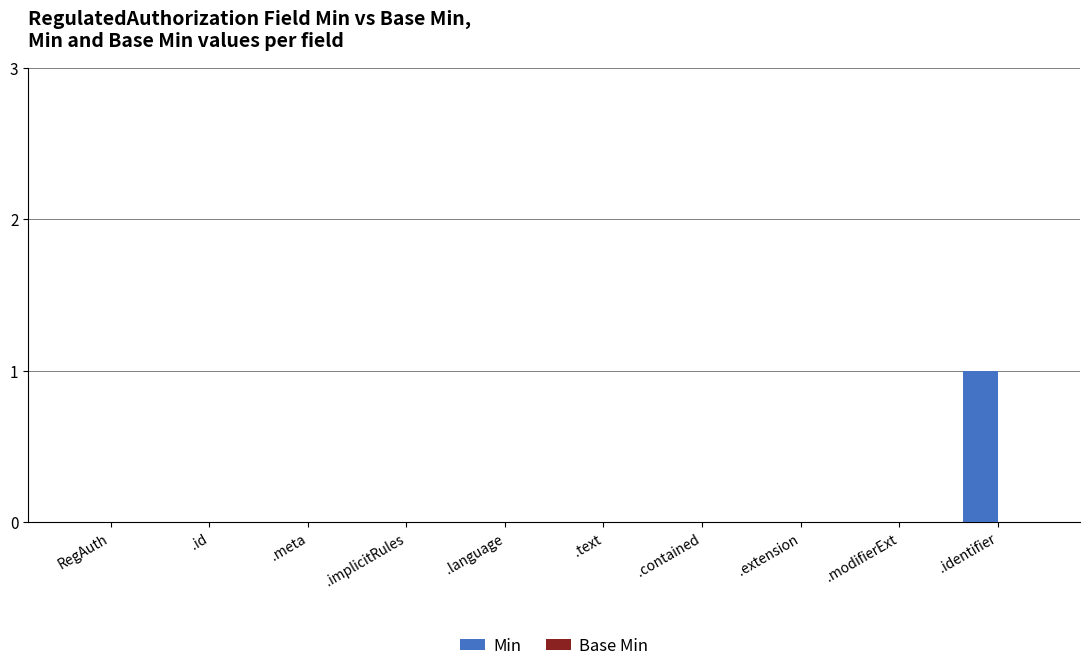

Which has a higher value, .id or .identifier?

.identifier